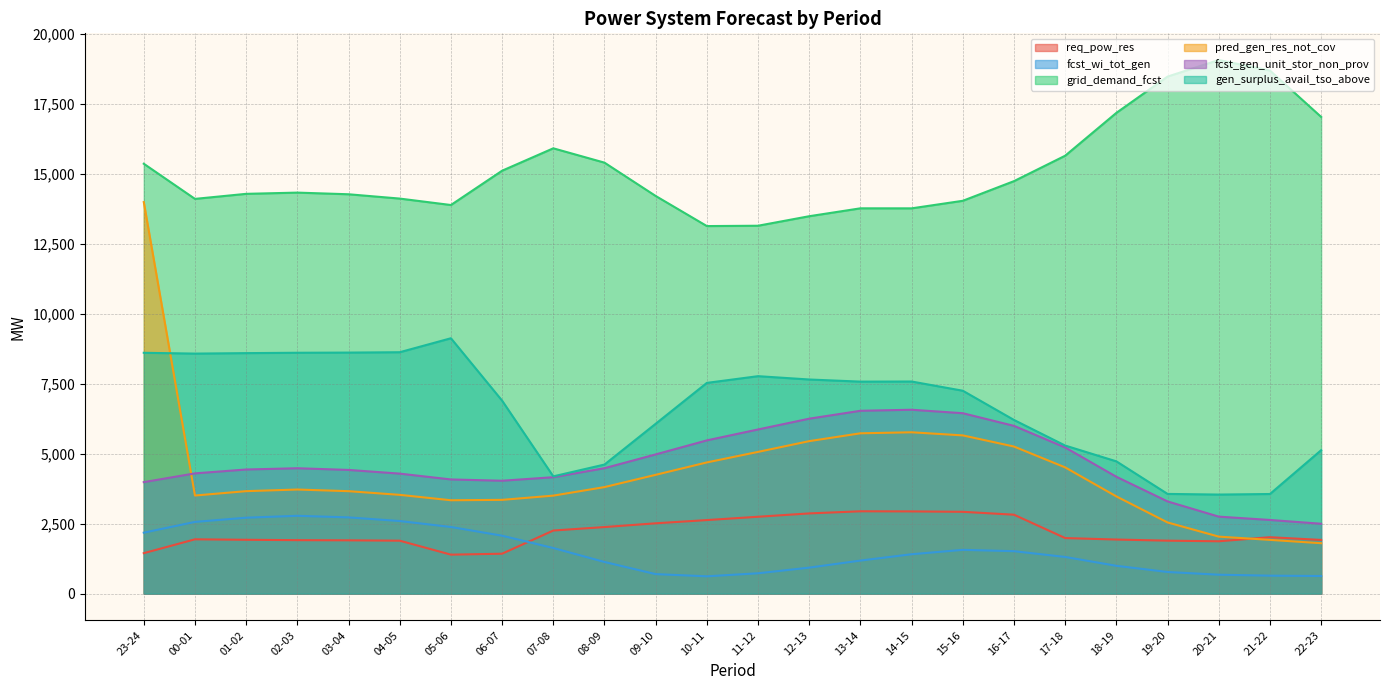

How many data points does each series have?

24